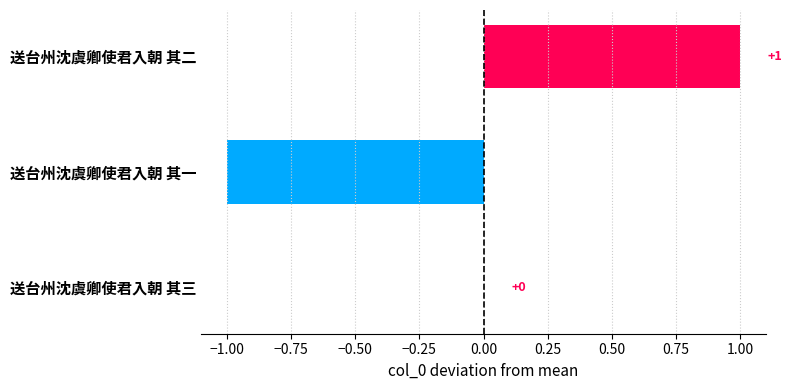

Does the chart contain stacked bars?

No